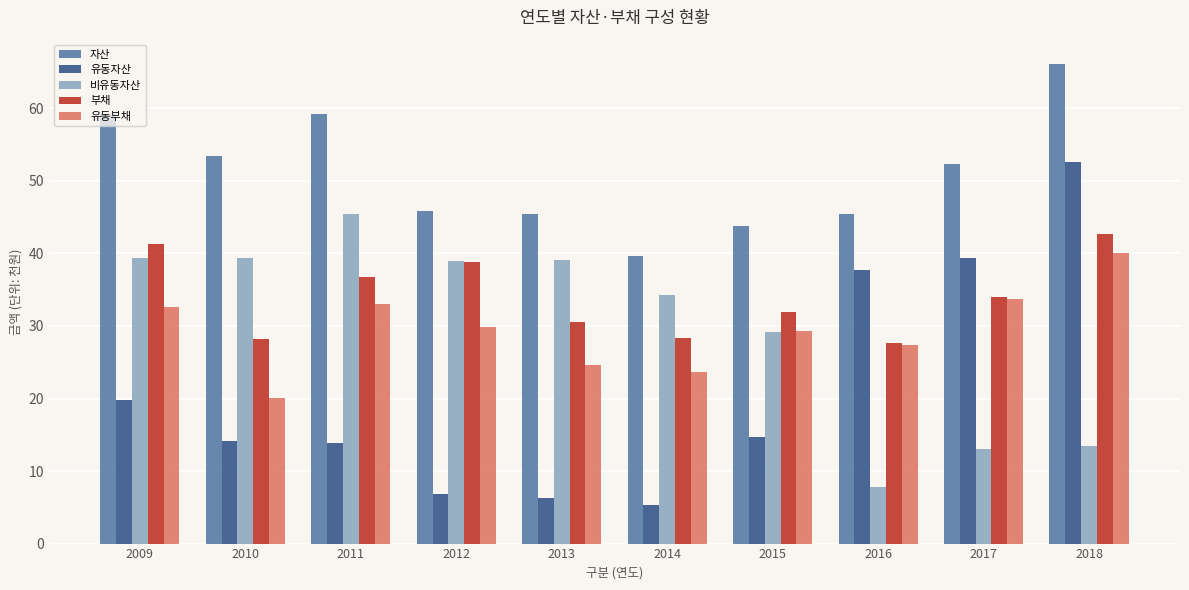

At which label is 비유동자산 closest to 26?

2015